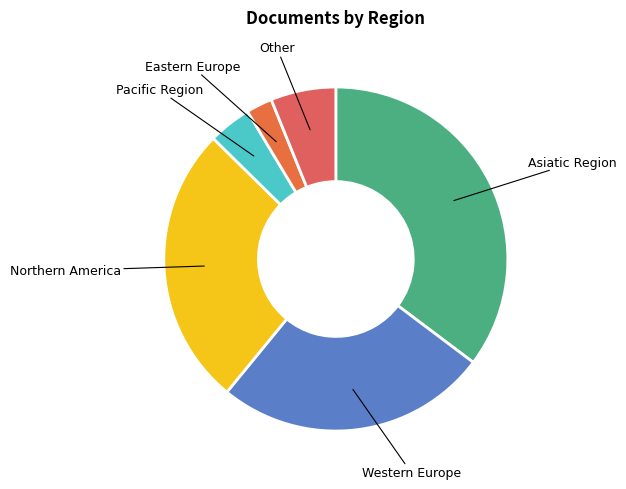

How many slices are in this pie chart?

6